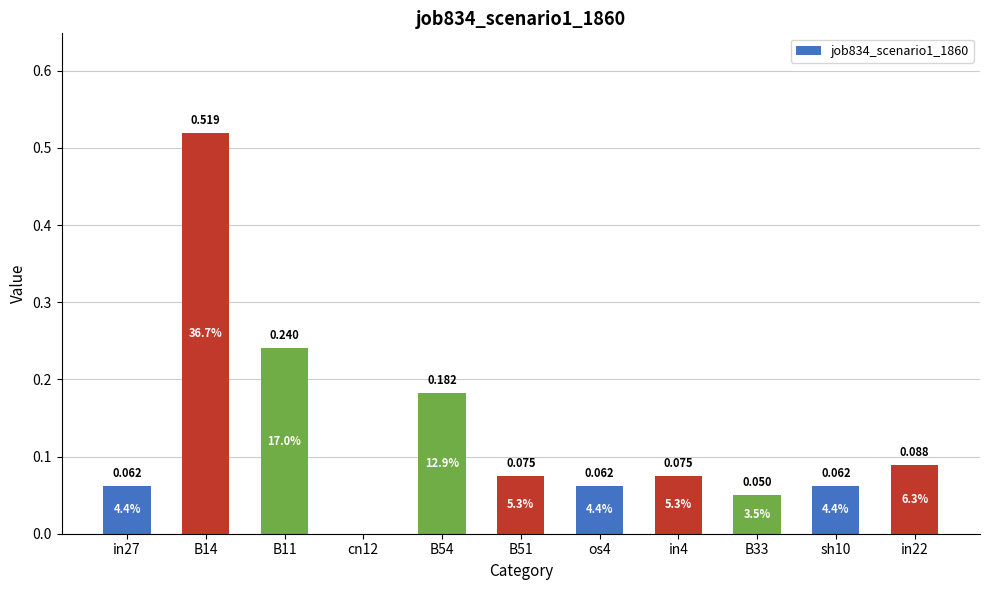

Reading left to right, extract all data points from this chart.

0.1	0.5	0.2	0.0	0.2	0.1	0.1	0.1	0.0	0.1	0.1